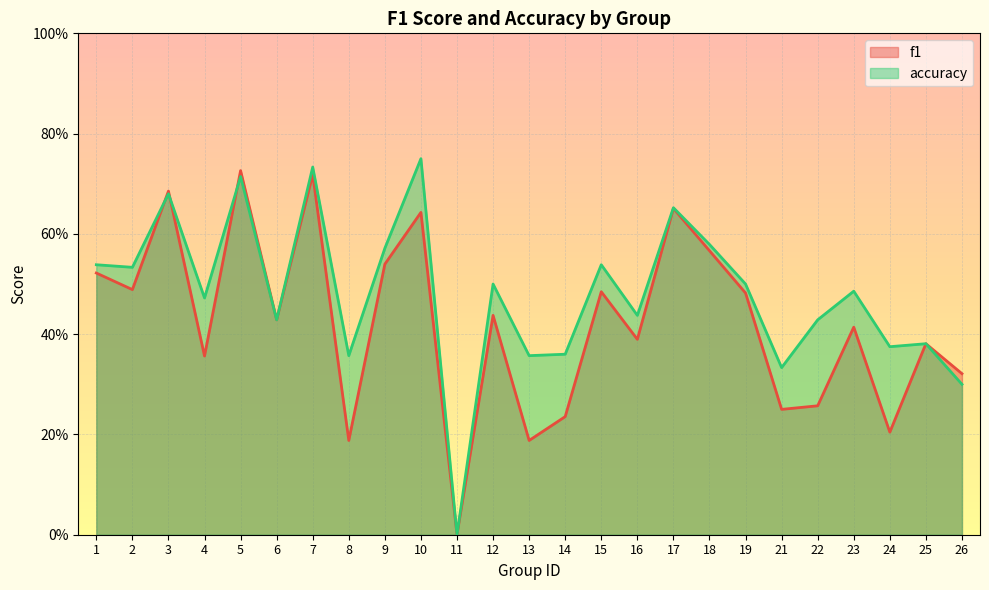

What is the approximate value of f1 at 26?

0.3